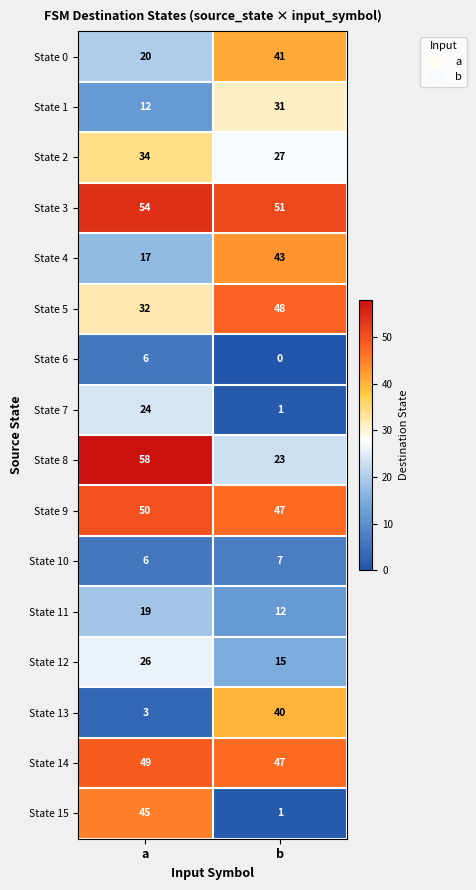

List the series in order of their peak value, highest first.

State 8, State 3, State 9, State 14, State 5, State 15, State 4, State 0, State 13, State 2, State 1, State 12, State 7, State 11, State 10, State 6